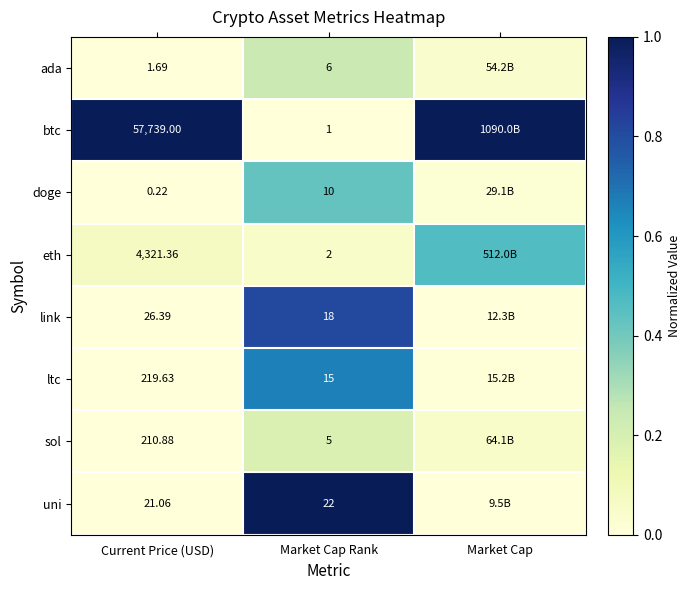

Is the value of btc at Current Price (USD) greater than the value of uni at Market Cap Rank?

Yes